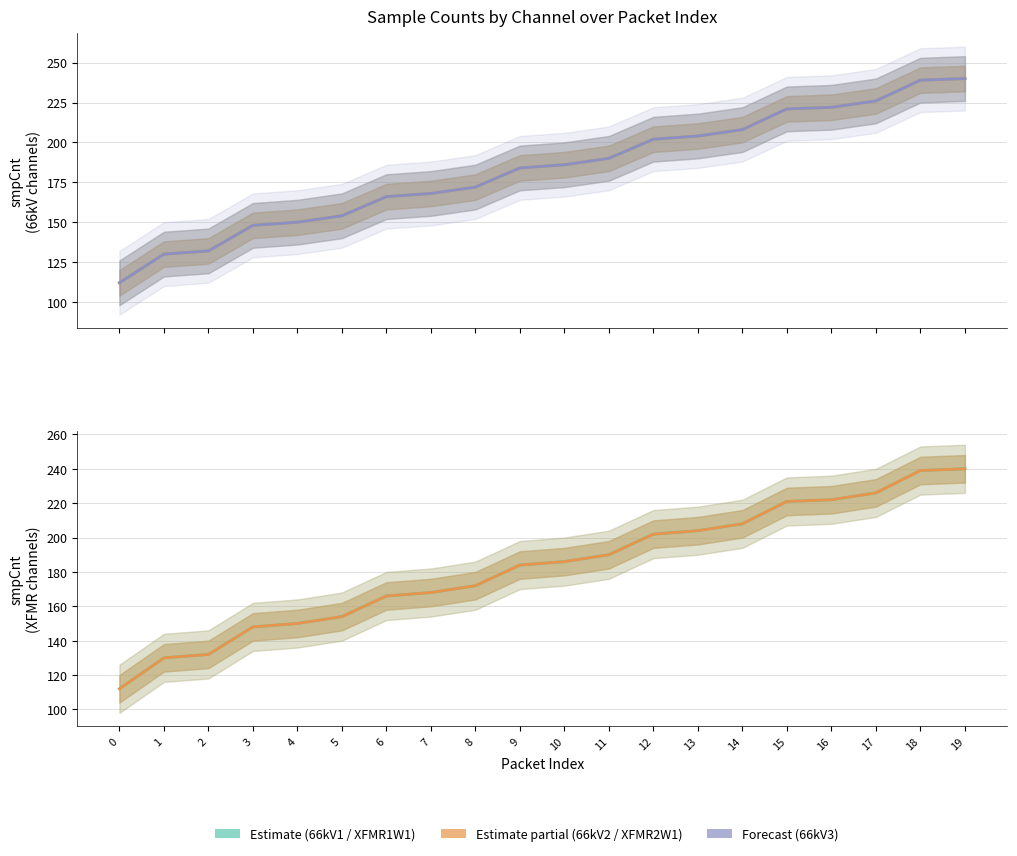

Rank the series at 16 from lowest to highest value.

66kV1 (smpCnt1_sv1), 66kV2 (smpCnt2_sv1), 66kV3 (smpCnt3_sv1), XFMR1W1 (smpCnt4_sv1), XFMR2W1 (smpCnt5_sv1)